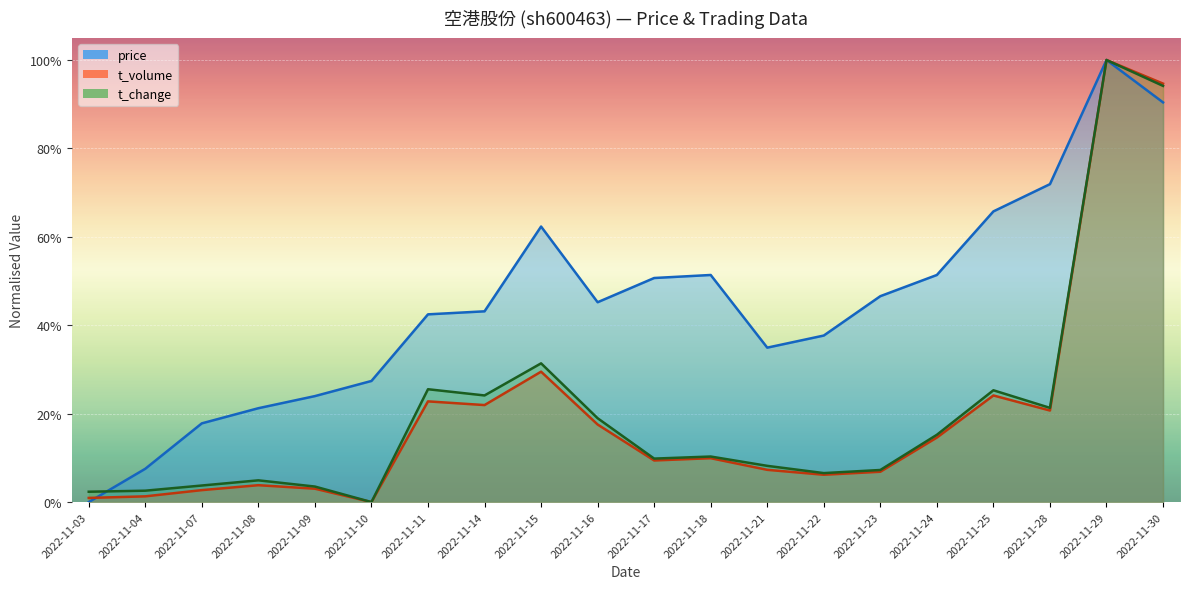

What is the total value across all series at 2022-11-17?

0.7